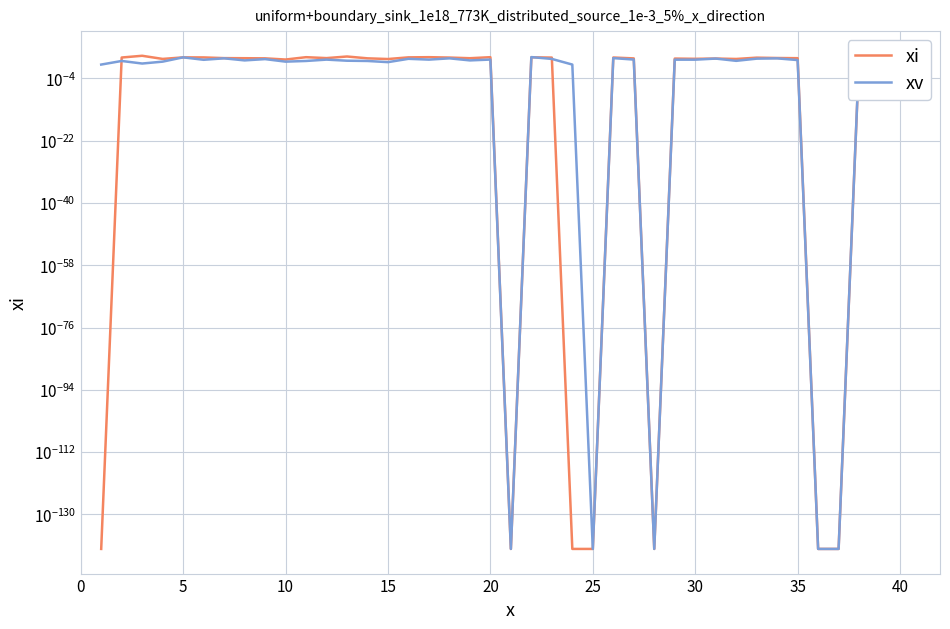

How many times do xv and xi cross each other?

6